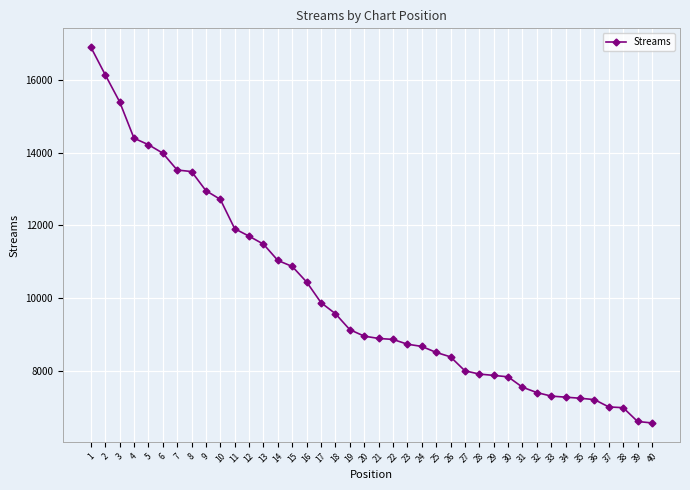

The value at 35 is 11834. True or false?

False